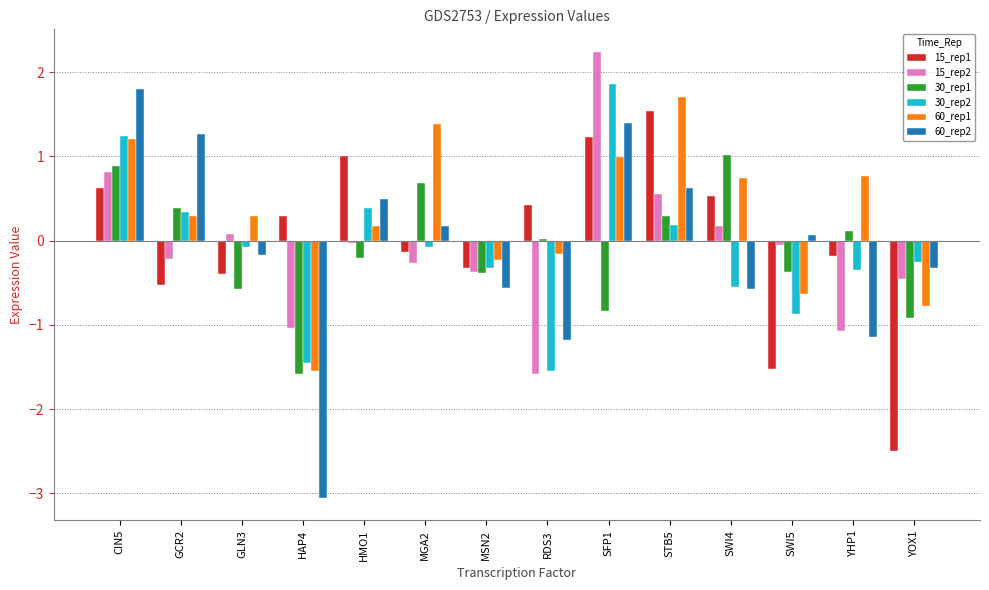

Rank the series at HMO1 from lowest to highest value.

30_rep1, 15_rep2, 60_rep1, 30_rep2, 60_rep2, 15_rep1